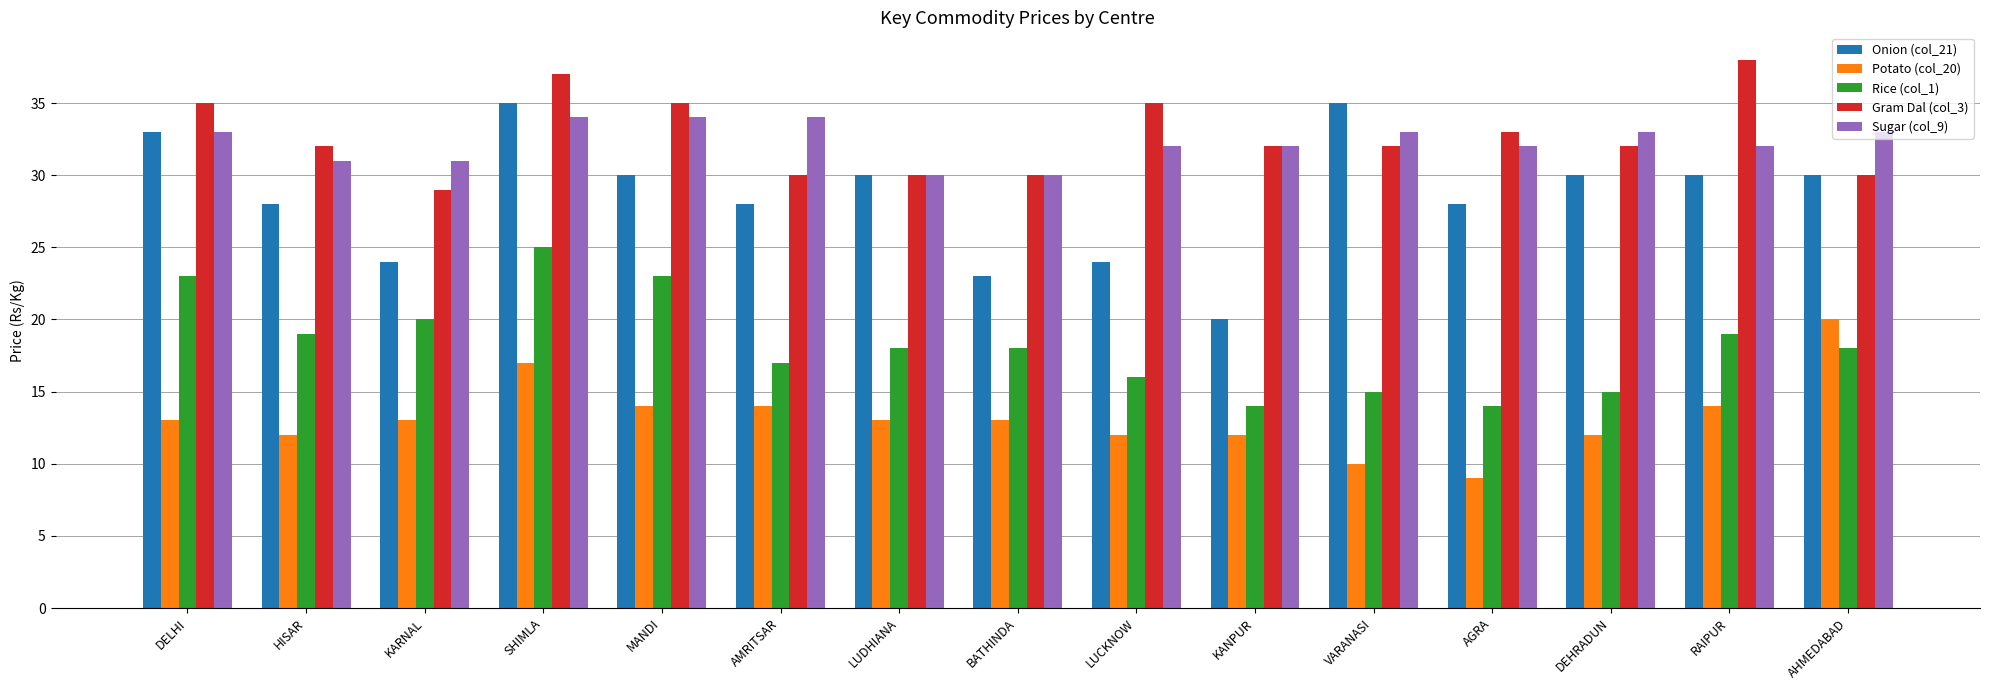

How many distinct data groups are displayed?

5